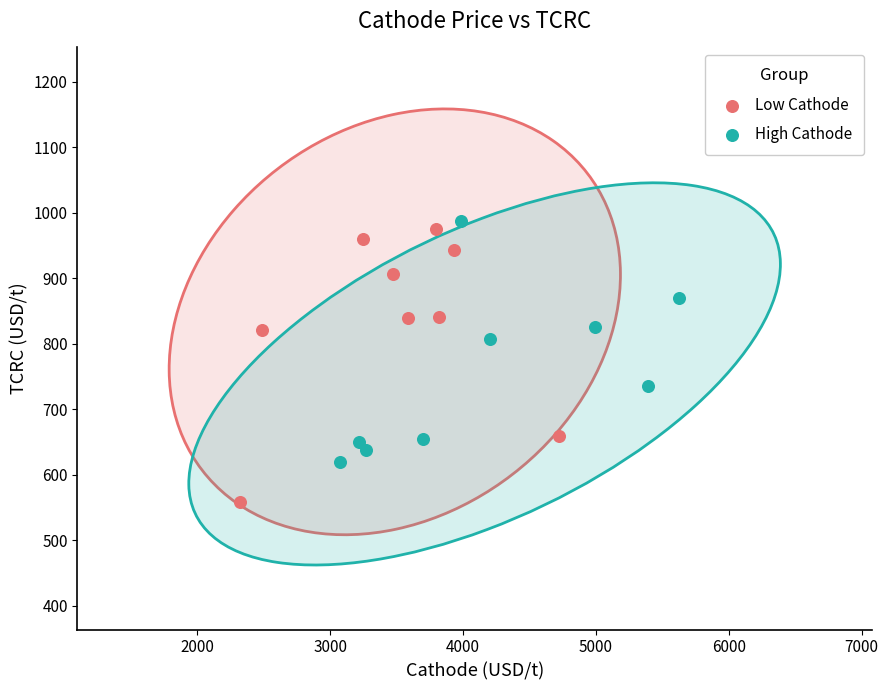

What are all the series names shown in the legend?

Low Cathode, High Cathode